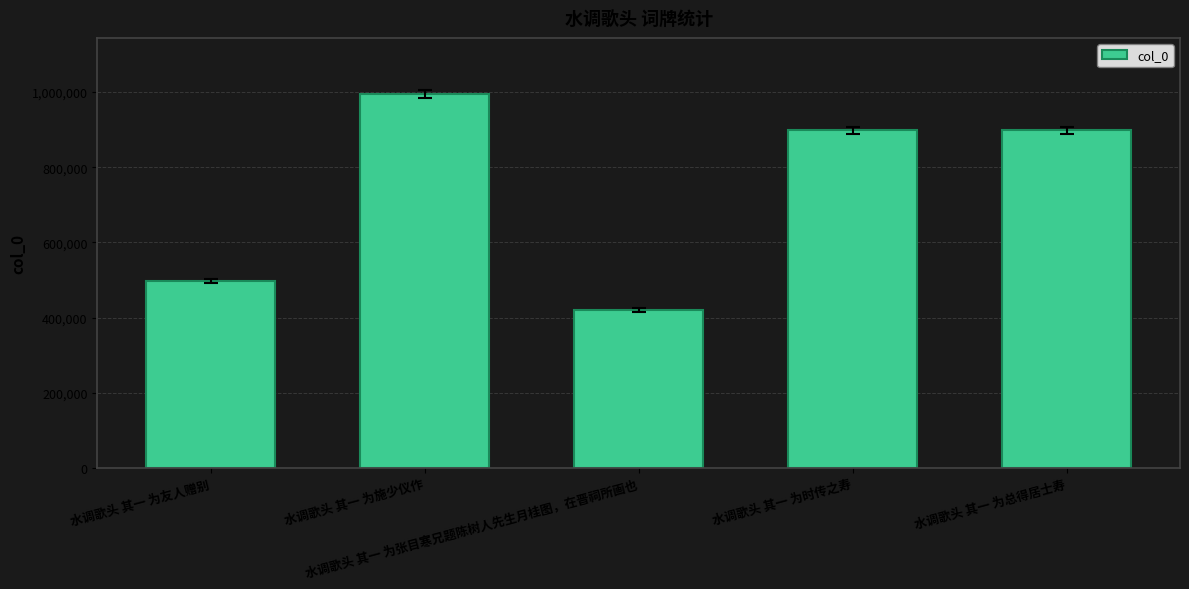

What is the difference between the values at 水调歌头 其一 为总得居士寿 and 水调歌头 其一 为施少仪作?

96332